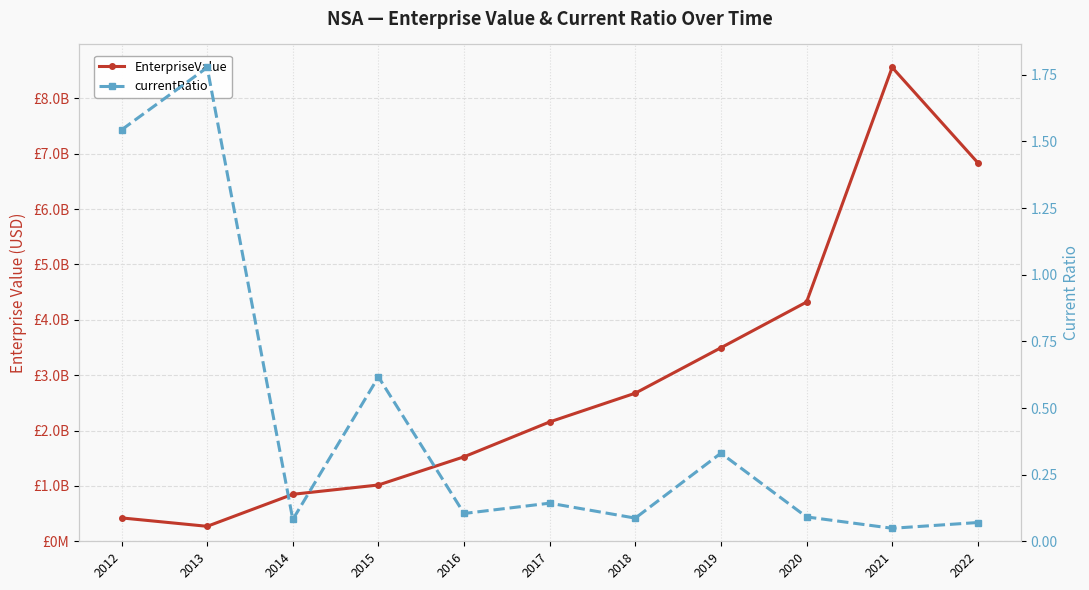

What is the sum of the EnterpriseValue values at 2018 and 2017?

4830755760.0